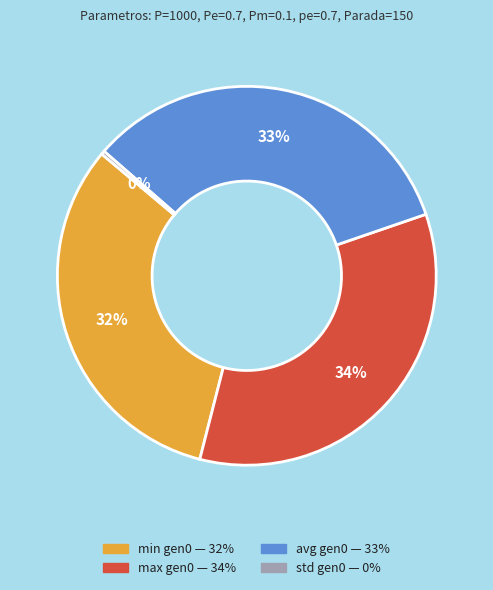

Count the number of slices in the pie.

4